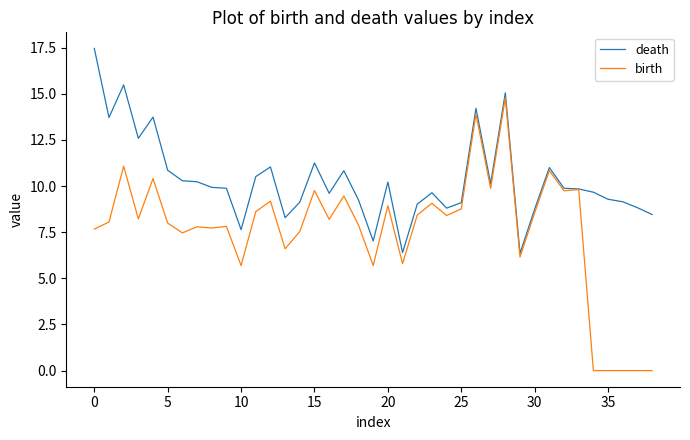

Which series has the largest total across all categories?

death